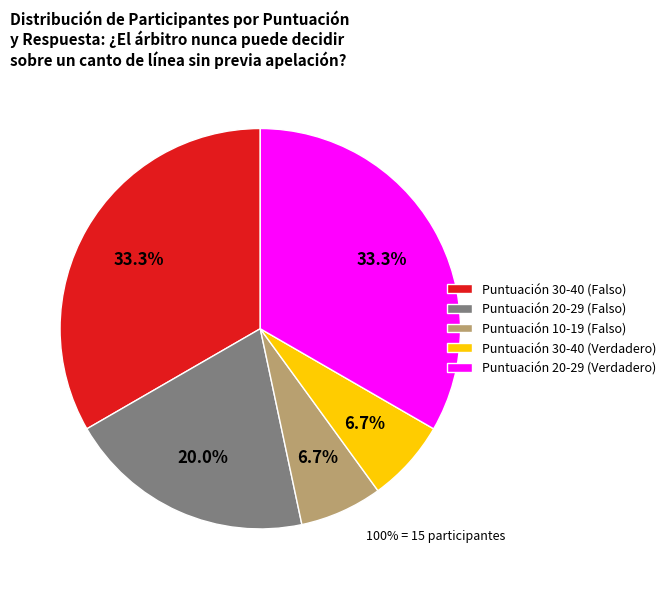

Approximately how many times larger is the value at Puntuación 20-29 (Verdadero) compared to Puntuación 30-40 (Falso)?

1.0